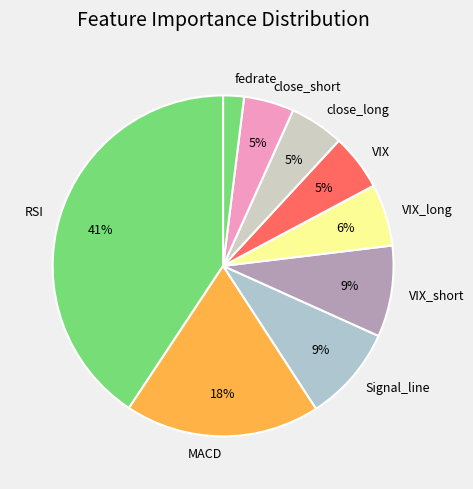

Do close_short and close_long together represent more than half of the pie?

No